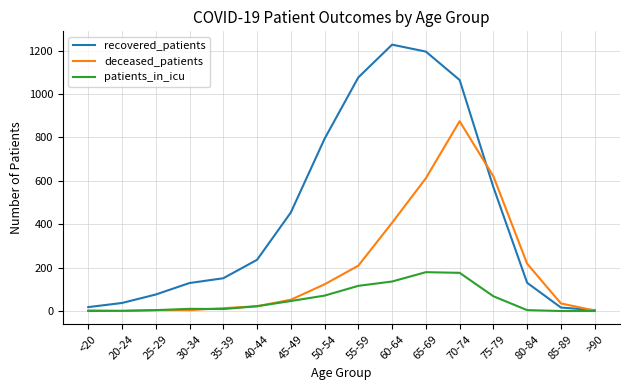

Does the chart have visible grid lines?

Yes